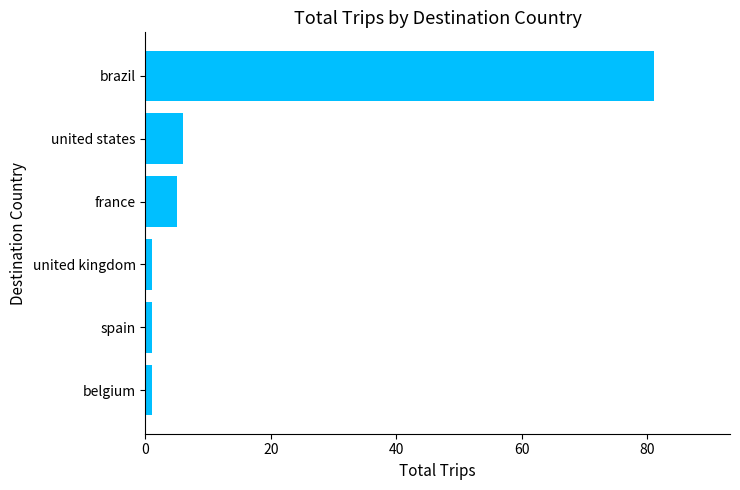

Is it true that the value at united states is 6?

True